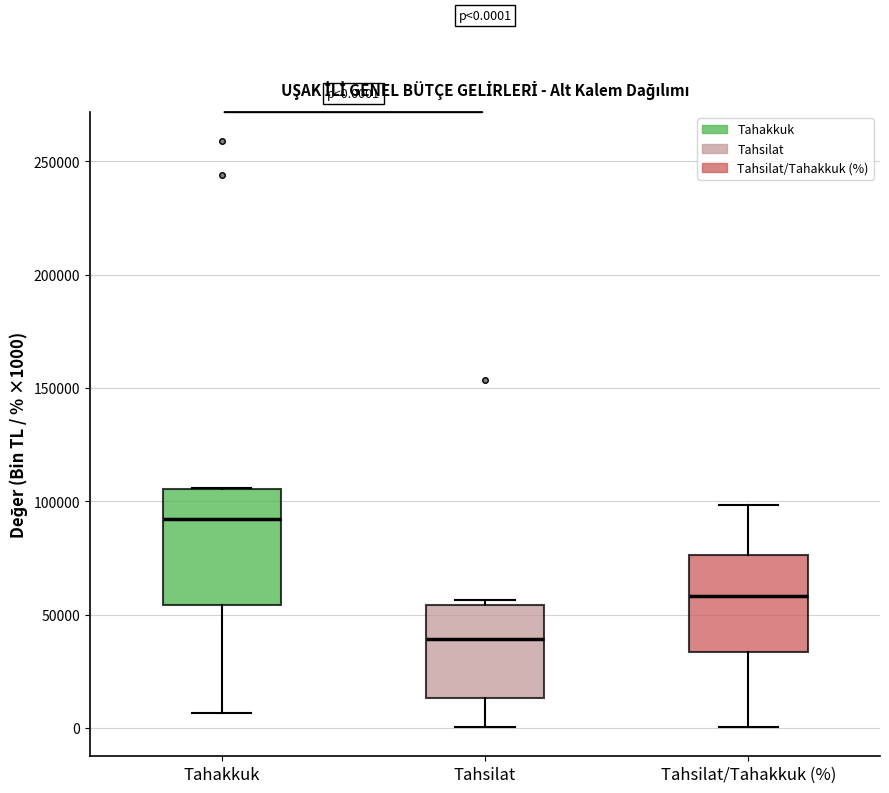

Which box has the lowest median line?

Tahsilat